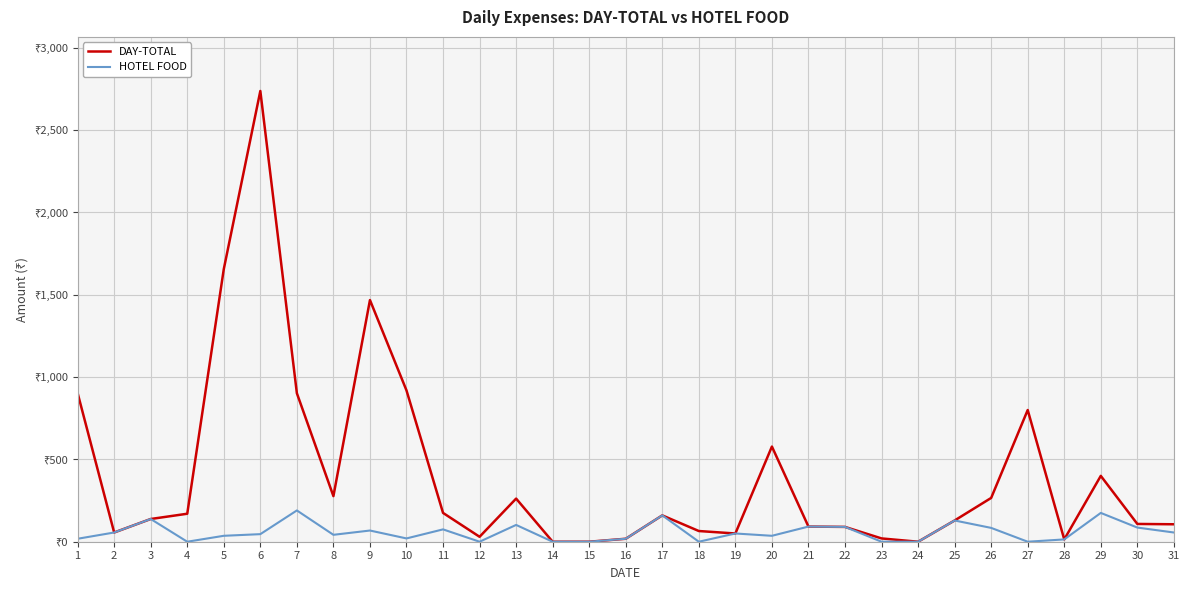

What is the difference between the DAY-TOTAL values at 20 and 19?

528